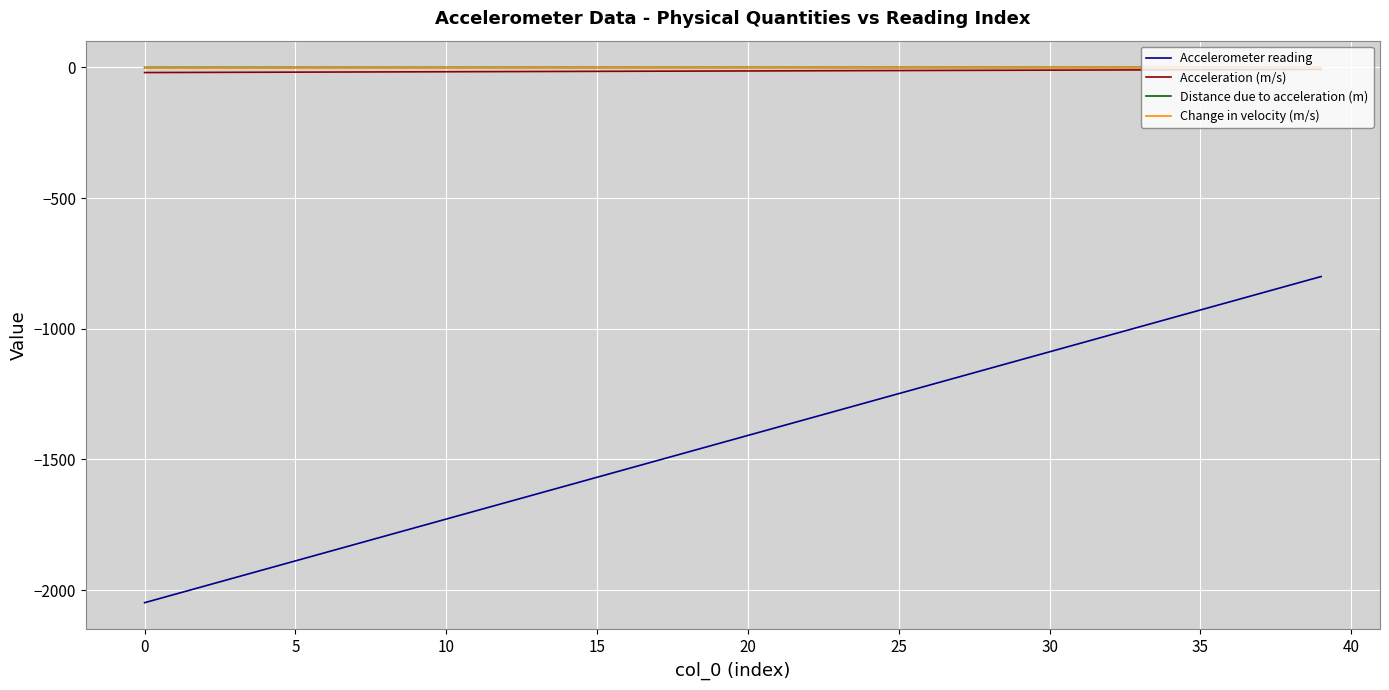

What is the minimum value shown in the chart?

-2048.0